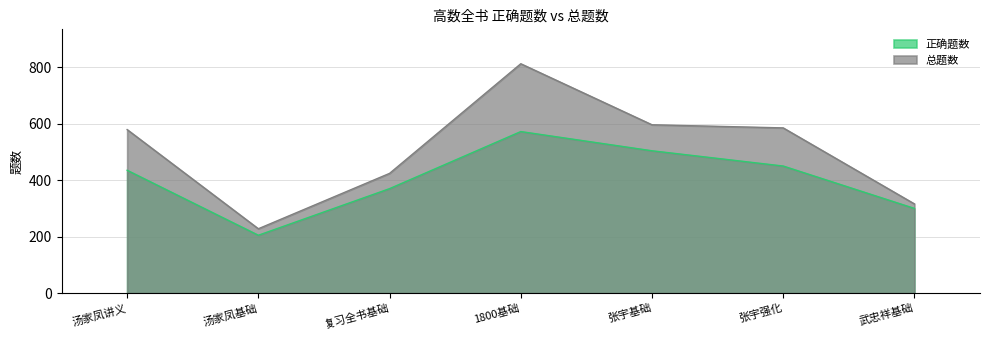

How many lines are shown in the chart?

2